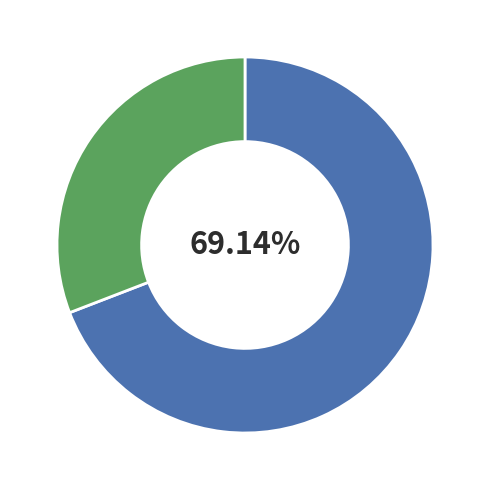

Does any single category account for the majority?

Yes